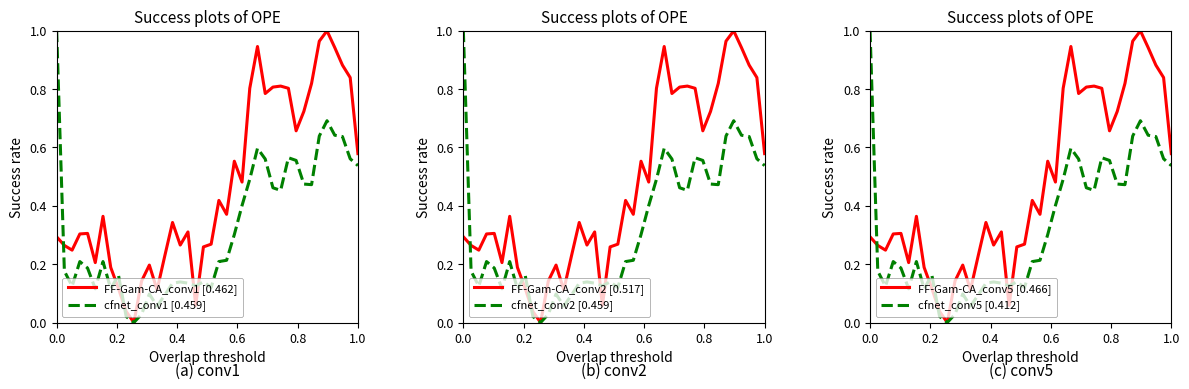

Reading right to left, list all the values displayed in this chart.

FF-Gam-CA_conv1 [0.462]: 0.6	0.8	0.9	0.9	1.0	1.0	0.8	0.7	0.7	0.8	0.8	0.8	0.8	0.9	0.8	0.5	0.6	0.4	0.4	0.3	0.3	0.1	0.3	0.3	0.3	0.2	0.1	0.2	0.1	0.0	0.0	0.1	0.2	0.4	0.2	0.3	0.3	0.2	0.3	0.3
cfnet_conv1 [0.459]: 0.5	0.6	0.6	0.6	0.7	0.6	0.5	0.5	0.6	0.6	0.5	0.5	0.6	0.6	0.5	0.4	0.3	0.2	0.2	0.1	0.1	0.1	0.1	0.1	0.1	0.1	0.1	0.1	0.0	0.0	0.0	0.2	0.1	0.2	0.1	0.2	0.2	0.1	0.2	1.0
FF-Gam-CA_conv2 [0.517]: 0.6	0.8	0.9	0.9	1.0	1.0	0.8	0.7	0.7	0.8	0.8	0.8	0.8	0.9	0.8	0.5	0.6	0.4	0.4	0.3	0.3	0.1	0.3	0.3	0.3	0.2	0.1	0.2	0.1	0.0	0.0	0.1	0.2	0.4	0.2	0.3	0.3	0.2	0.3	0.3
cfnet_conv2 [0.459]: 0.5	0.6	0.6	0.6	0.7	0.6	0.5	0.5	0.6	0.6	0.5	0.5	0.6	0.6	0.5	0.4	0.3	0.2	0.2	0.1	0.1	0.1	0.1	0.1	0.1	0.1	0.1	0.1	0.0	0.0	0.0	0.2	0.1	0.2	0.1	0.2	0.2	0.1	0.2	1.0
FF-Gam-CA_conv5 [0.466]: 0.6	0.8	0.9	0.9	1.0	1.0	0.8	0.7	0.7	0.8	0.8	0.8	0.8	0.9	0.8	0.5	0.6	0.4	0.4	0.3	0.3	0.1	0.3	0.3	0.3	0.2	0.1	0.2	0.1	0.0	0.0	0.1	0.2	0.4	0.2	0.3	0.3	0.2	0.3	0.3
cfnet_conv5 [0.412]: 0.5	0.6	0.6	0.6	0.7	0.6	0.5	0.5	0.6	0.6	0.5	0.5	0.6	0.6	0.5	0.4	0.3	0.2	0.2	0.1	0.1	0.1	0.1	0.1	0.1	0.1	0.1	0.1	0.0	0.0	0.0	0.2	0.1	0.2	0.1	0.2	0.2	0.1	0.2	1.0